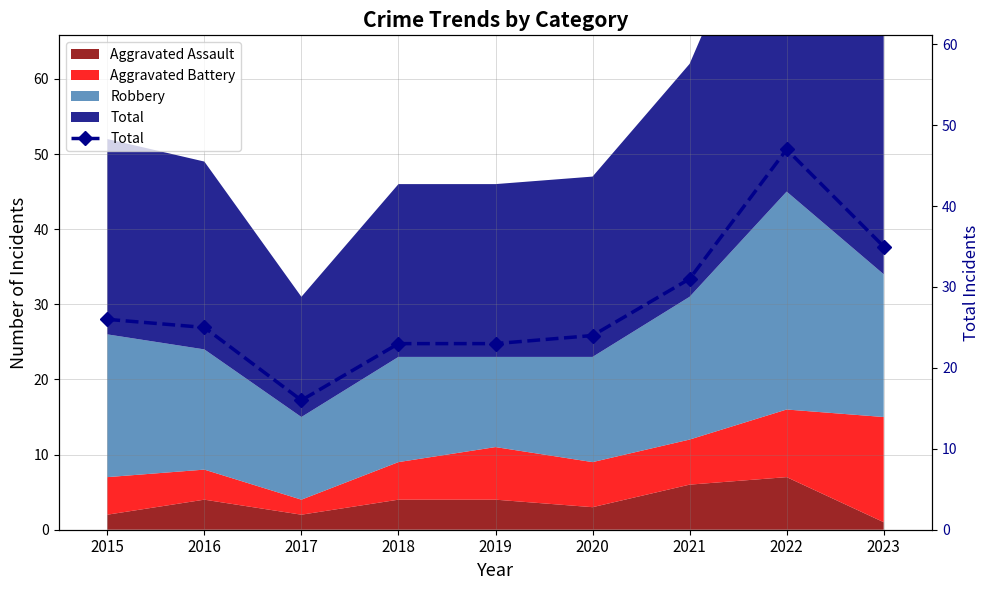

Which label corresponds to the smallest value in the chart?

2017